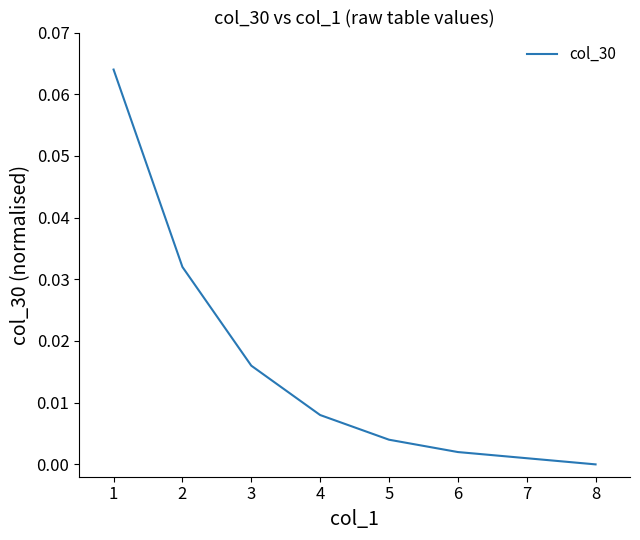

How many values are above zero?

7